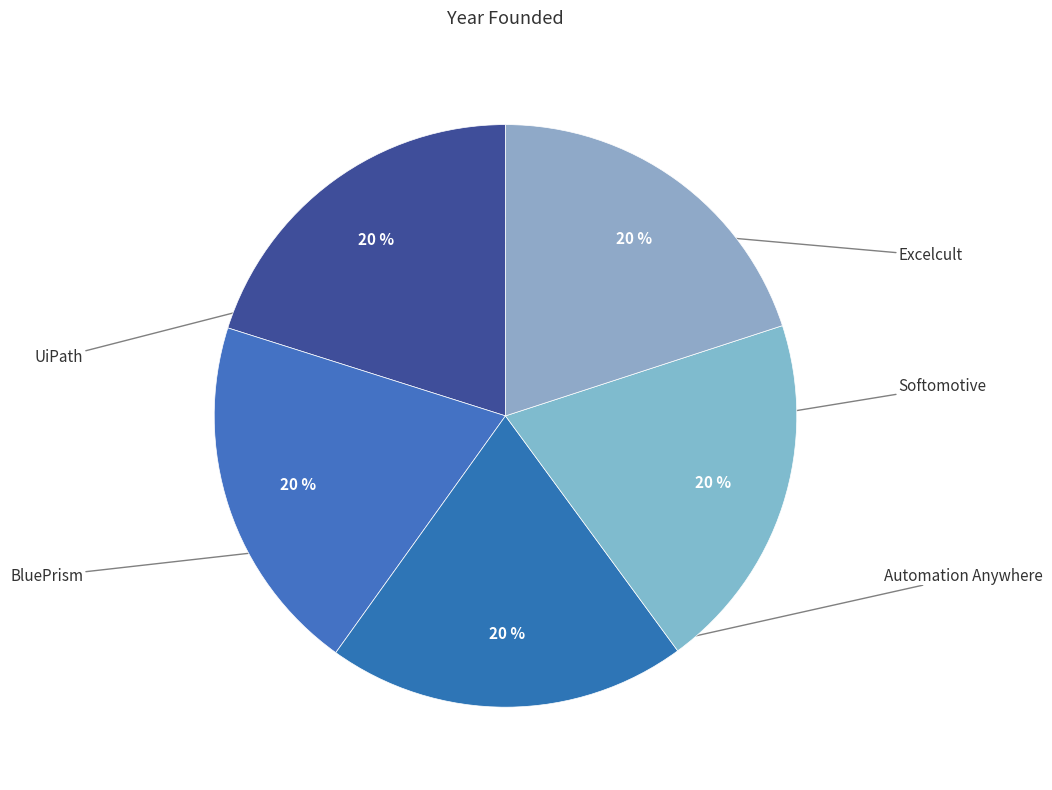

Combined, do Softomotive and UiPath account for over 50%?

No